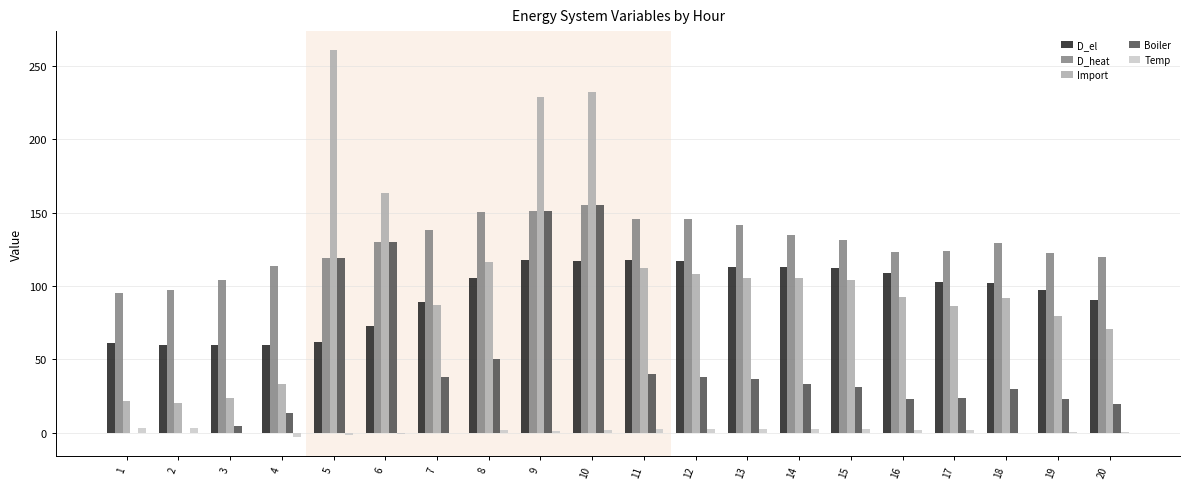

Which series has the largest total across all categories?

D_heat